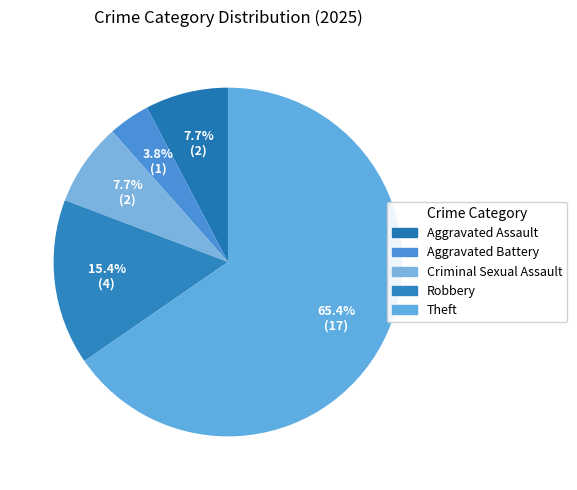

Does Aggravated Assault represent more than half of the total?

No